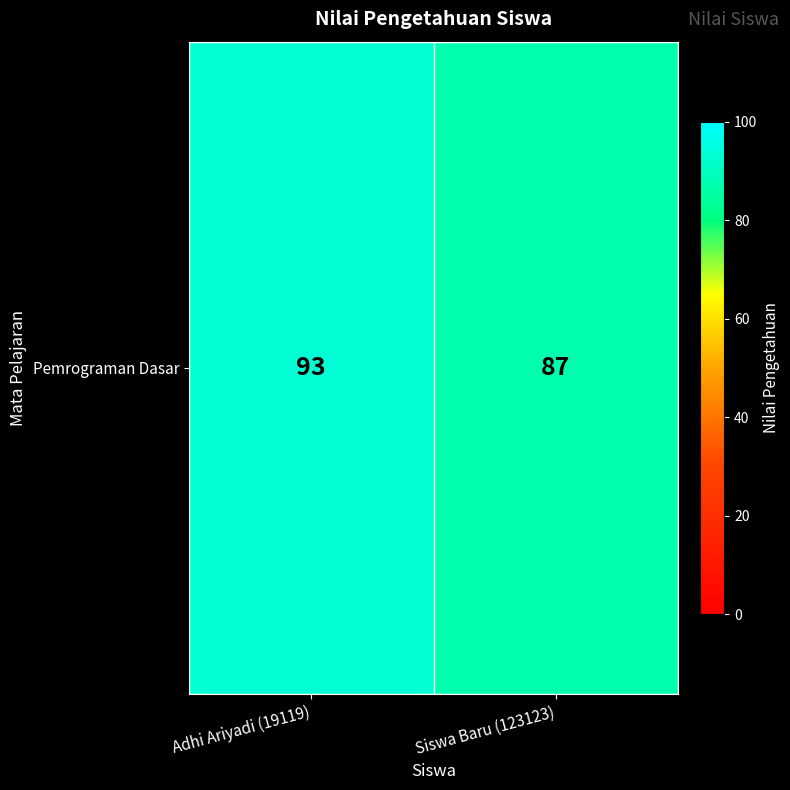

What is the sum of all values?

180